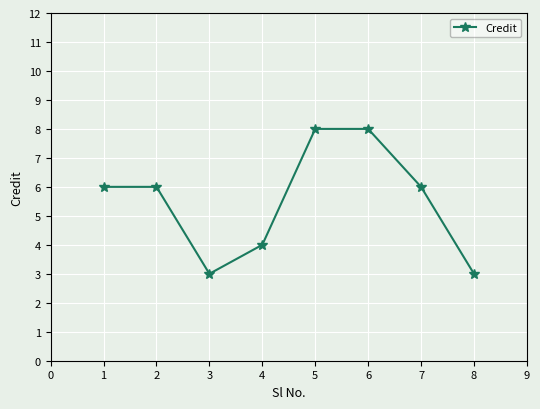

What is the minimum value shown in the chart?

3